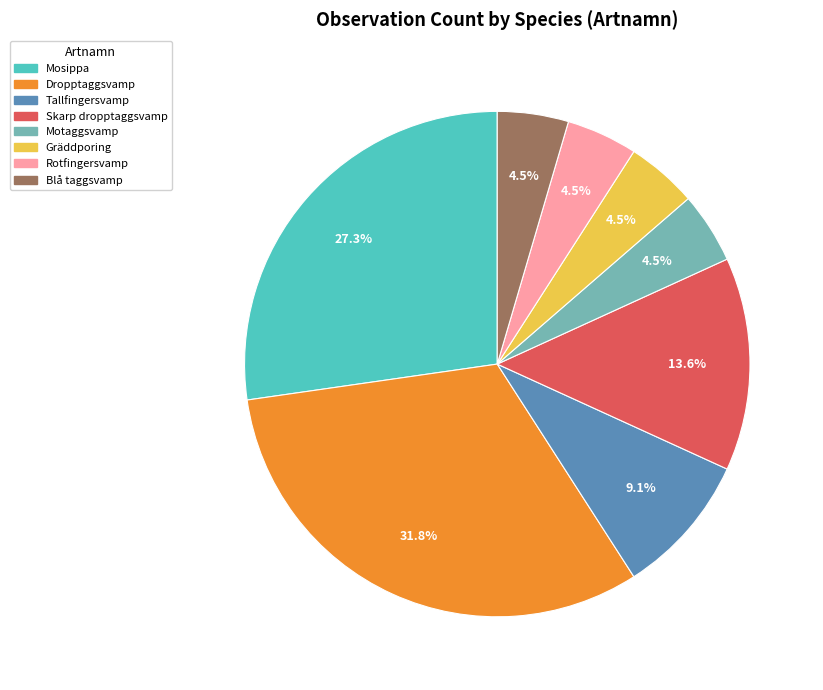

True or false: Tallfingersvamp accounts for 9% of the total.

True